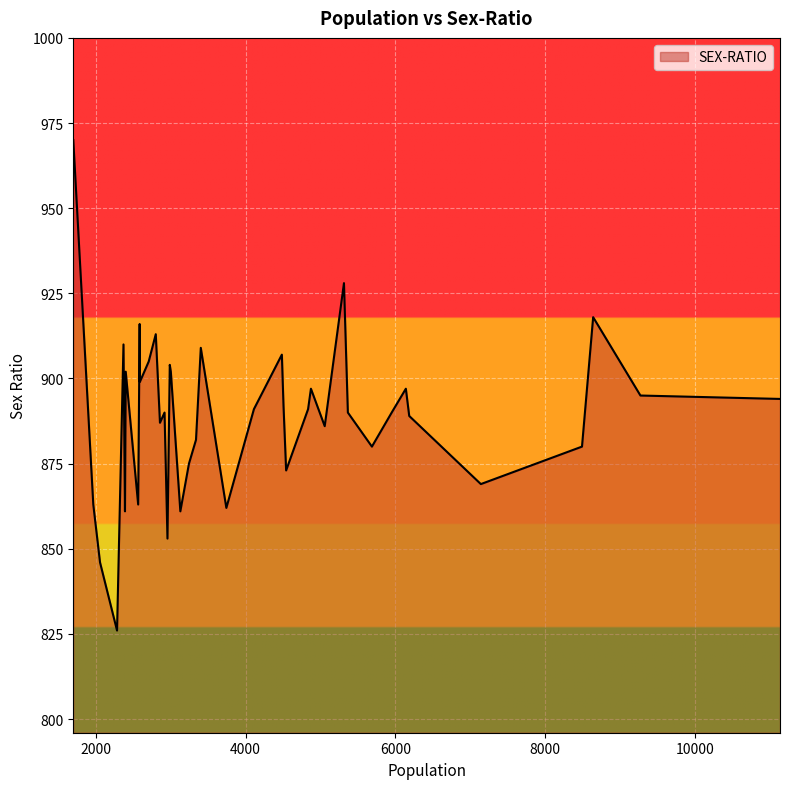

What is the difference between the maximum and minimum values?

144